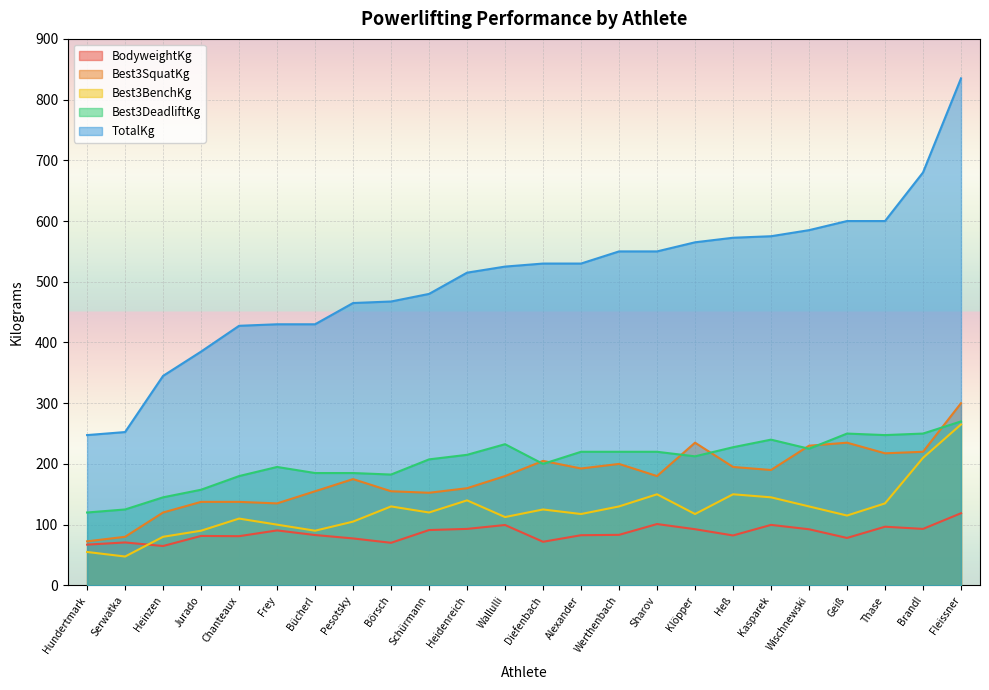

At which label does Best3DeadliftKg reach its peak?

Fleissner